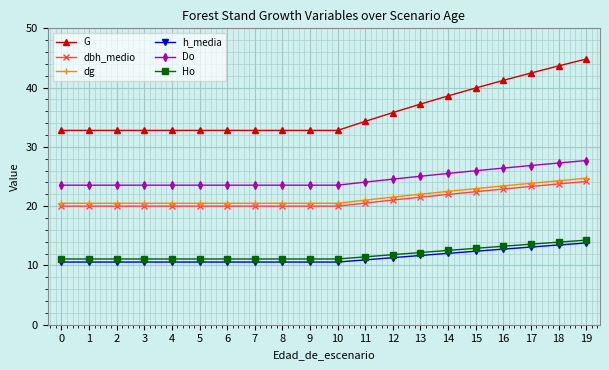

What is the average value of the Ho series?

11.9